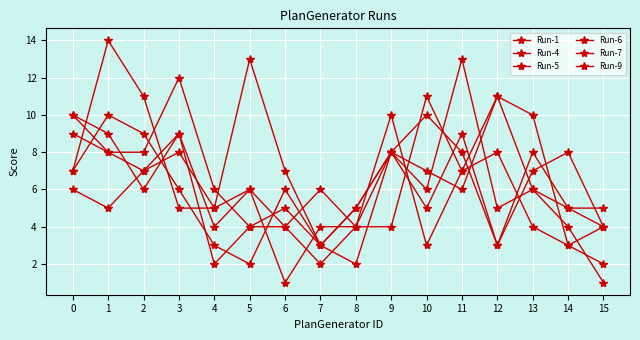

After their last crossing, which series has the higher values: Run-1 or Run-6?

Run-6